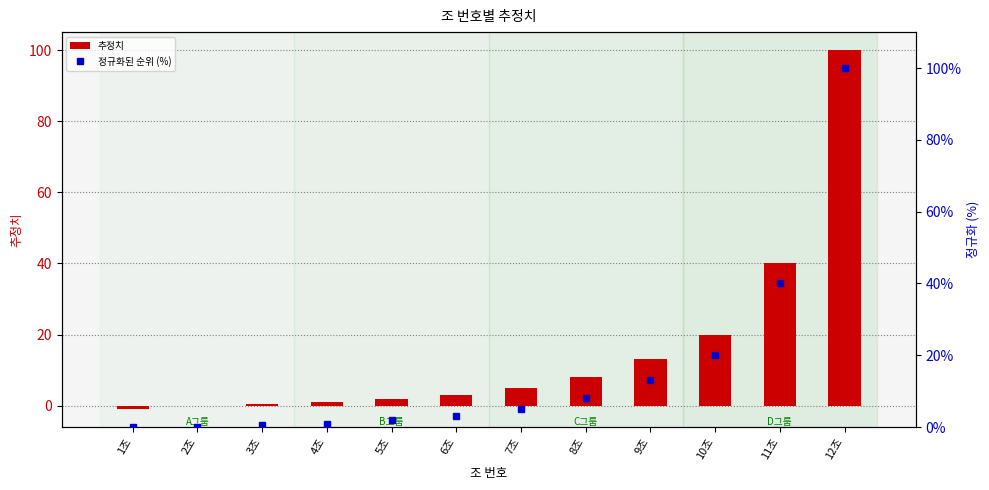

The value of 추정치 at 12조 is 141.0. True or false?

False